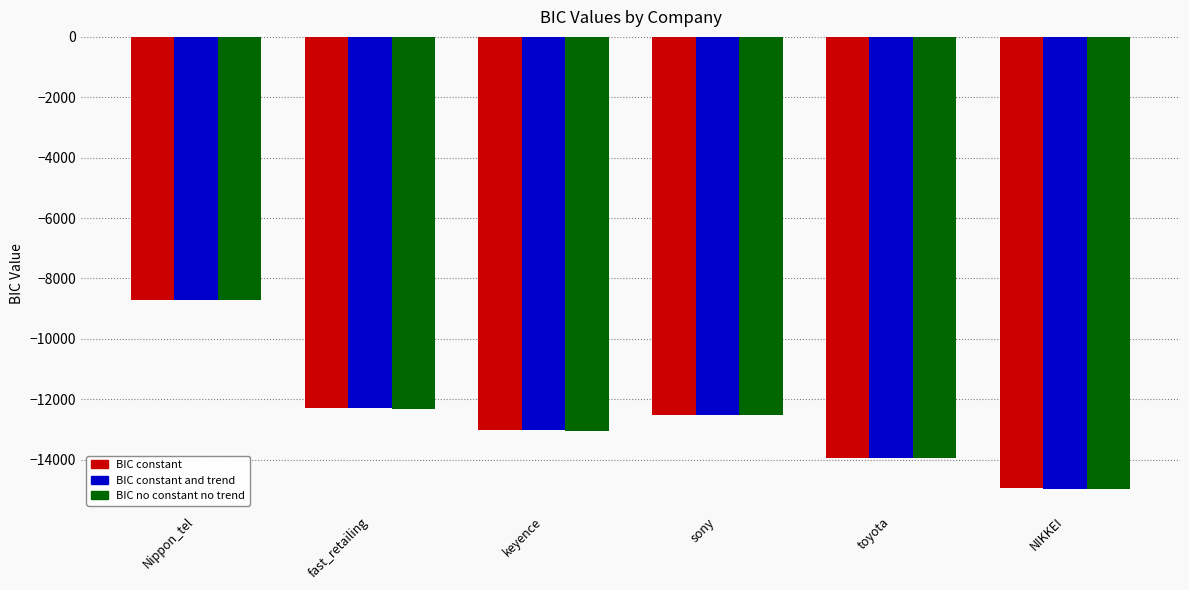

Reading right to left, extract all data points from this chart.

BIC constant: -14953.4	-13953.5	-12516.2	-13029.6	-12305.4	-8724.8
BIC constant and trend: -14959.8	-13950.8	-12520.8	-13032.7	-12304.5	-8722.8
BIC no constant no trend: -14957.3	-13956.2	-12521.8	-13034.4	-12310.7	-8725.3